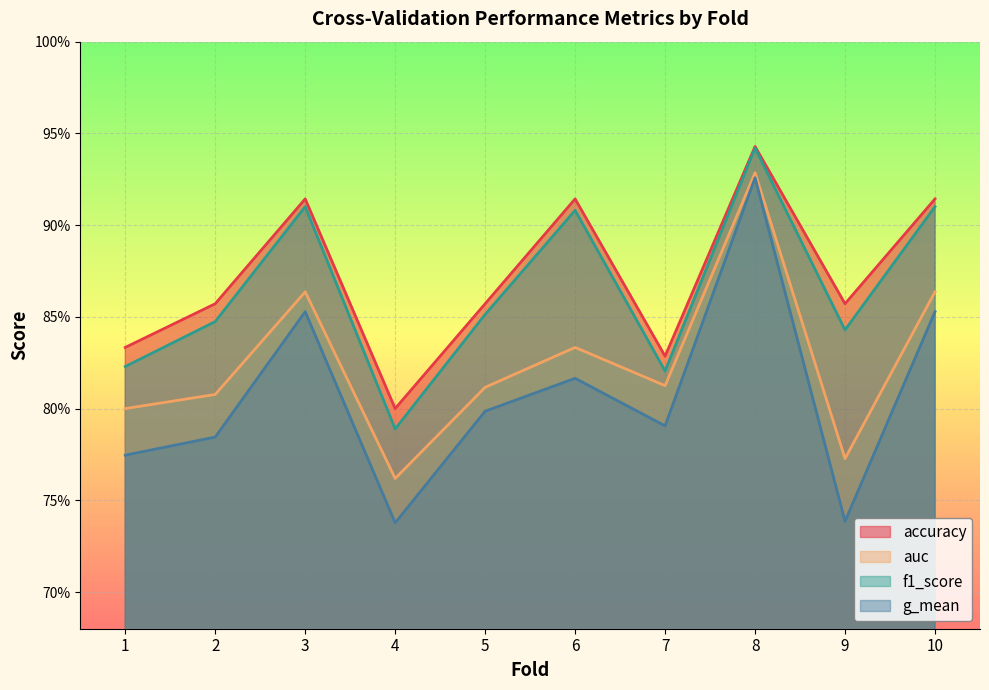

What is the highest value of the accuracy series?

0.9